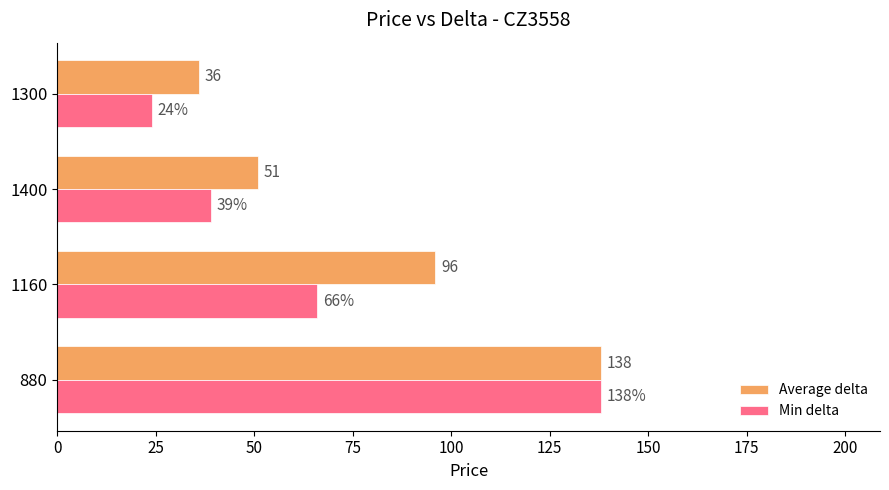

Where is Min delta nearest to the value 81?

1160